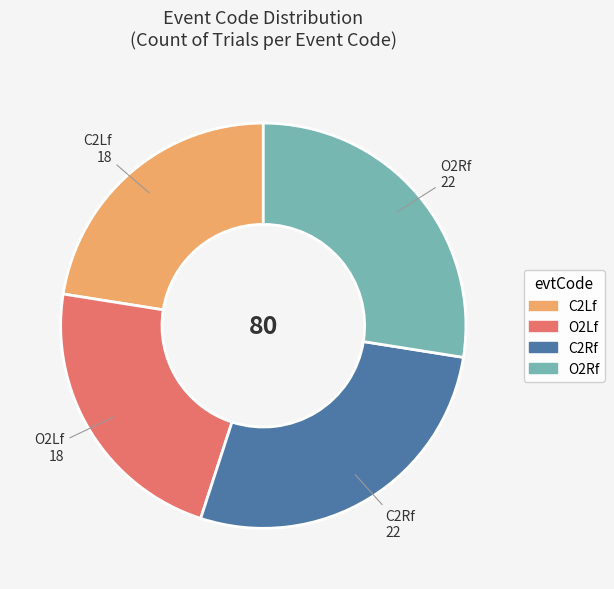

What is the ratio of the value at C2Lf to the value at C2Rf?

0.8